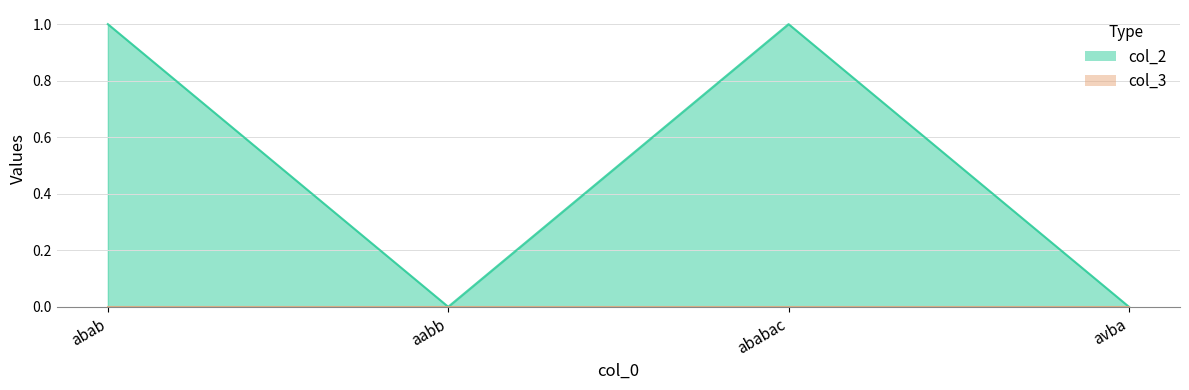

List the labels in order of value, largest first.

abab, ababac, aabb, avba